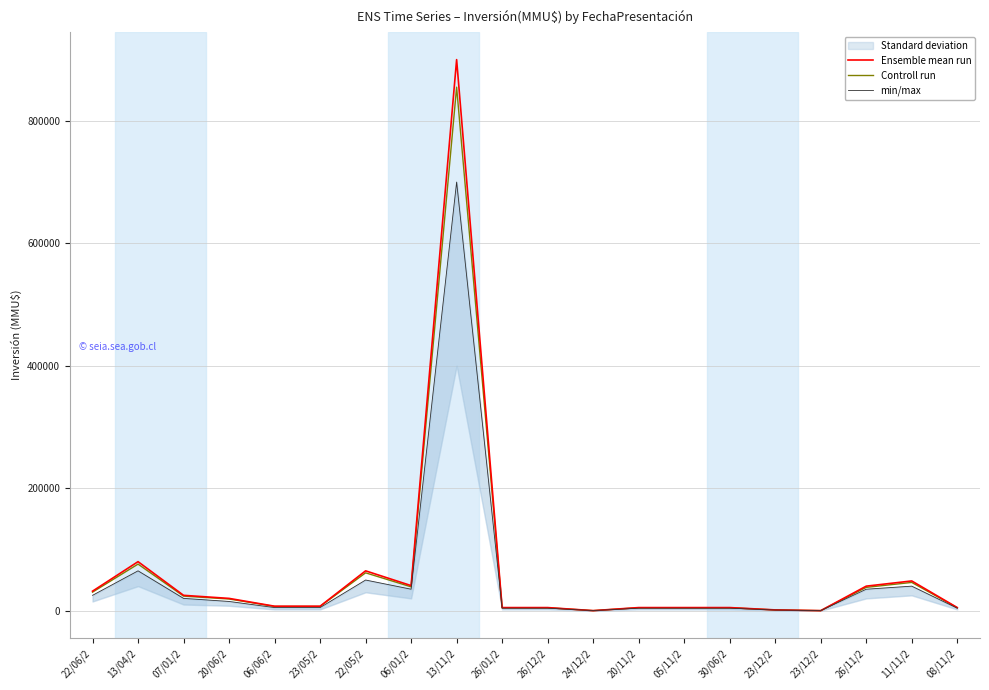

How many values in the min/max series exceed 5000?

9